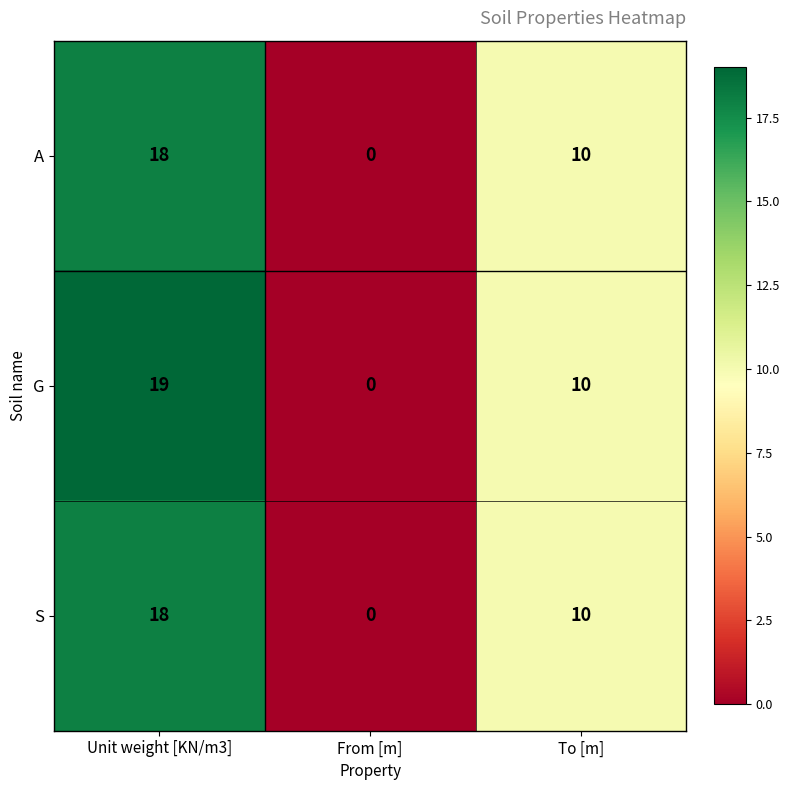

Where is G nearest to the value 9?

To [m]